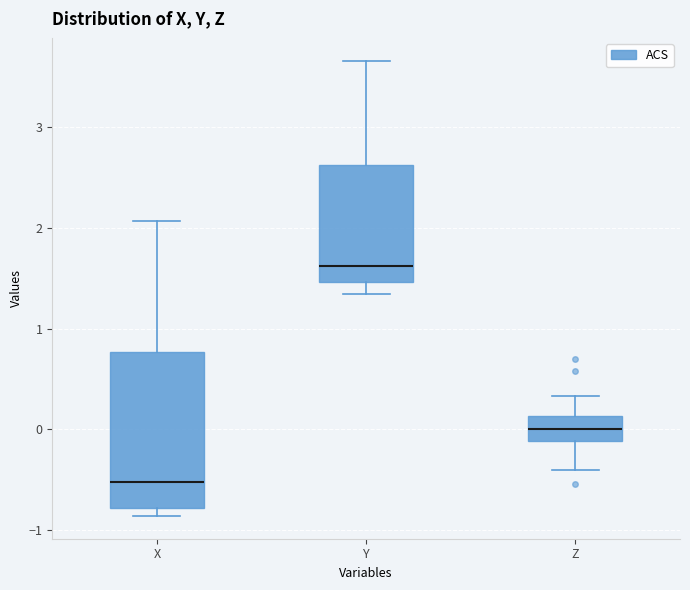

Where does the lower whisker of the box for Y end on the y-axis? The values are not printed on the chart, so give them approximately, as read against the axis.

1.3